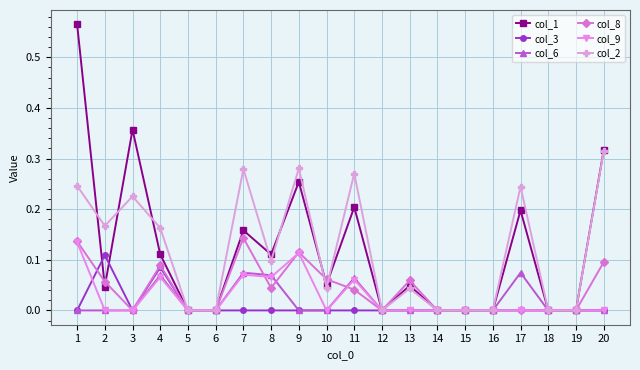

Which series has the widest spread of values?

col_1